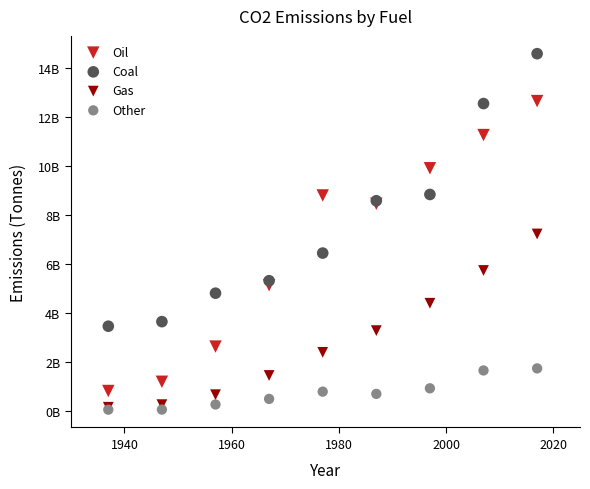

What are all the series names shown in the legend?

Oil, Coal, Gas, Other